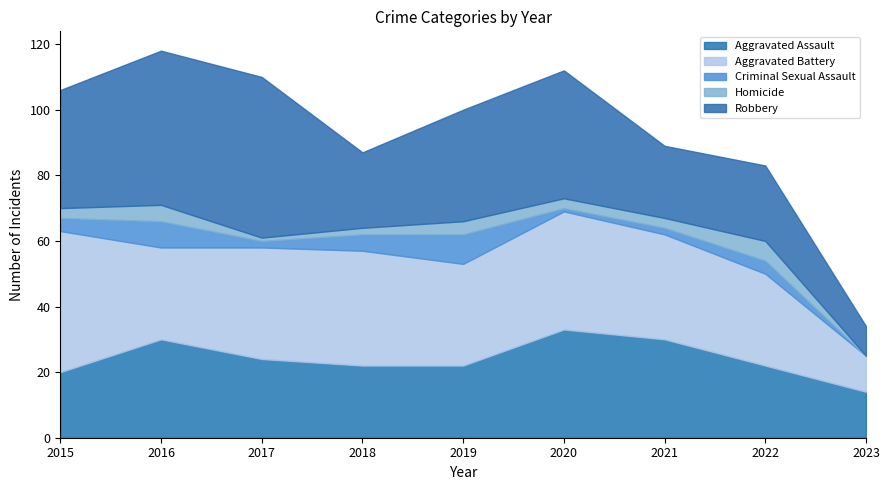

Between 2016 and 2019, which is larger?

2016